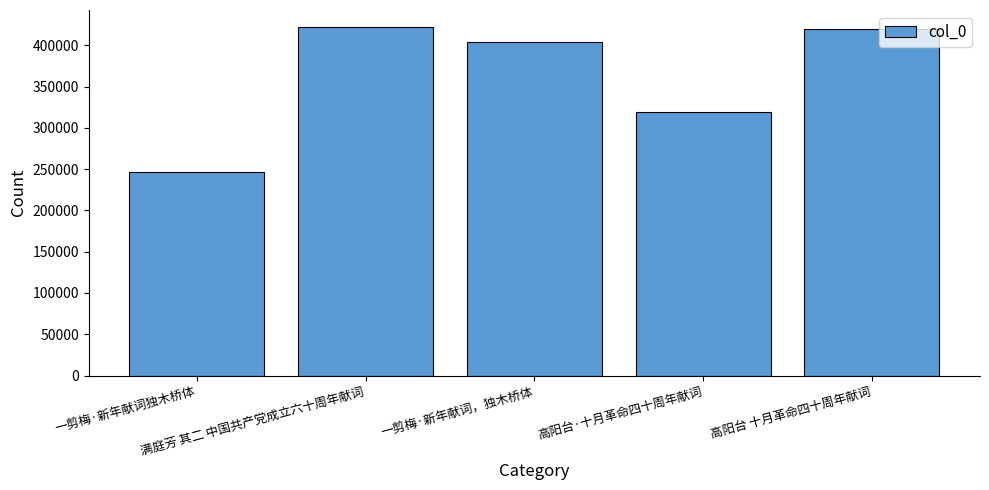

What is the difference between the second highest and minimum values?

172403